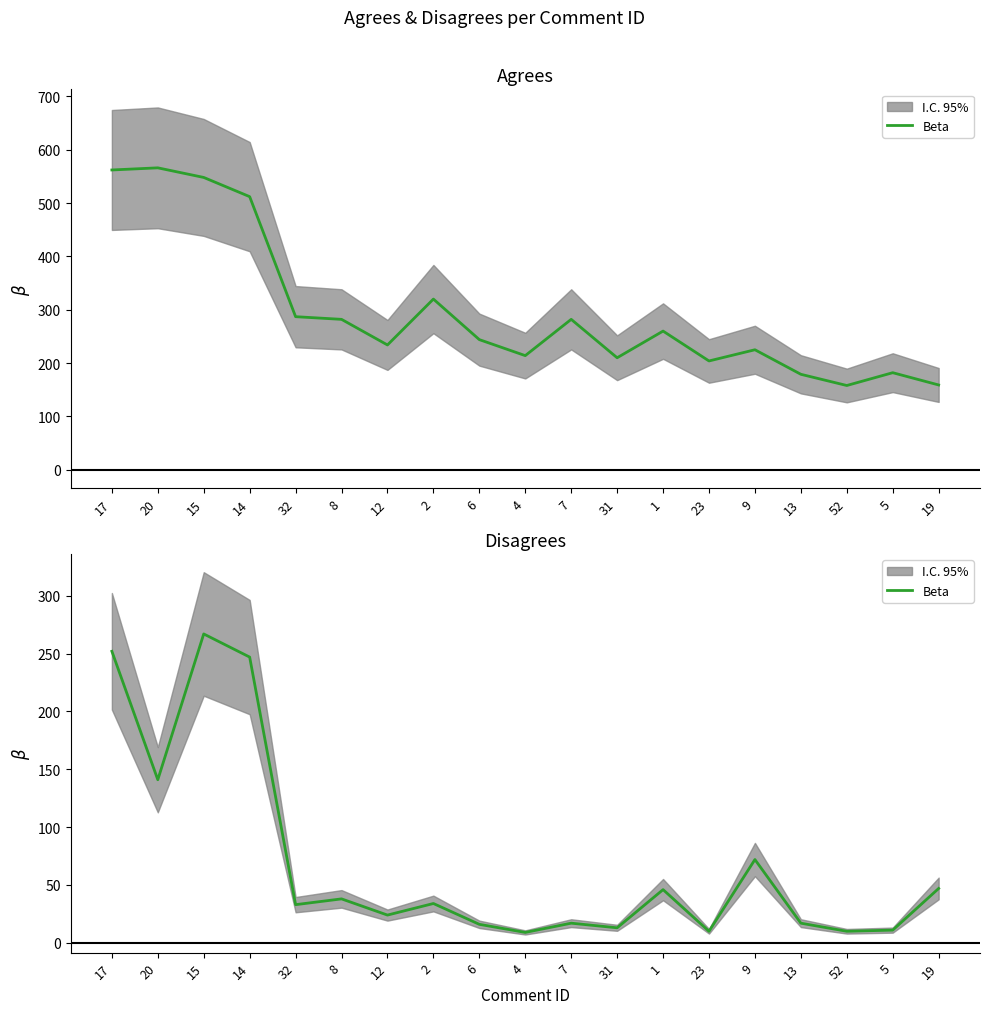

What is the label of the 19th point from the left?

19